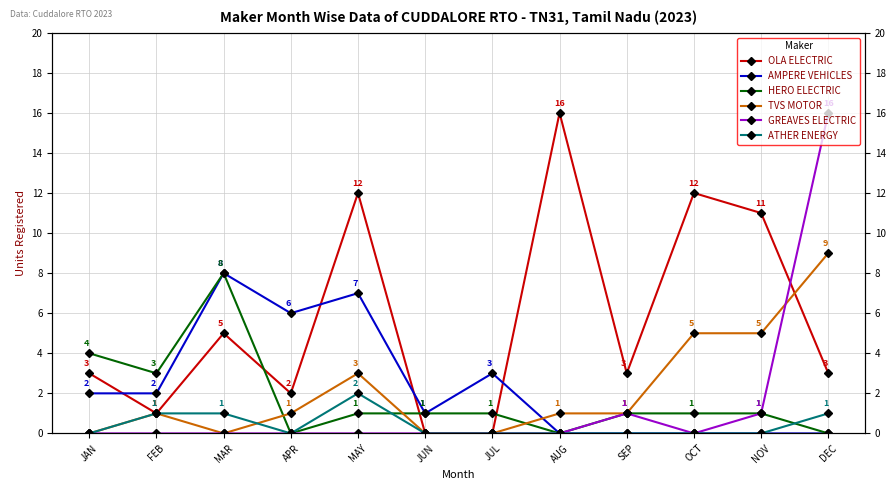

The value of HERO ELECTRIC at JAN is 4. True or false?

True